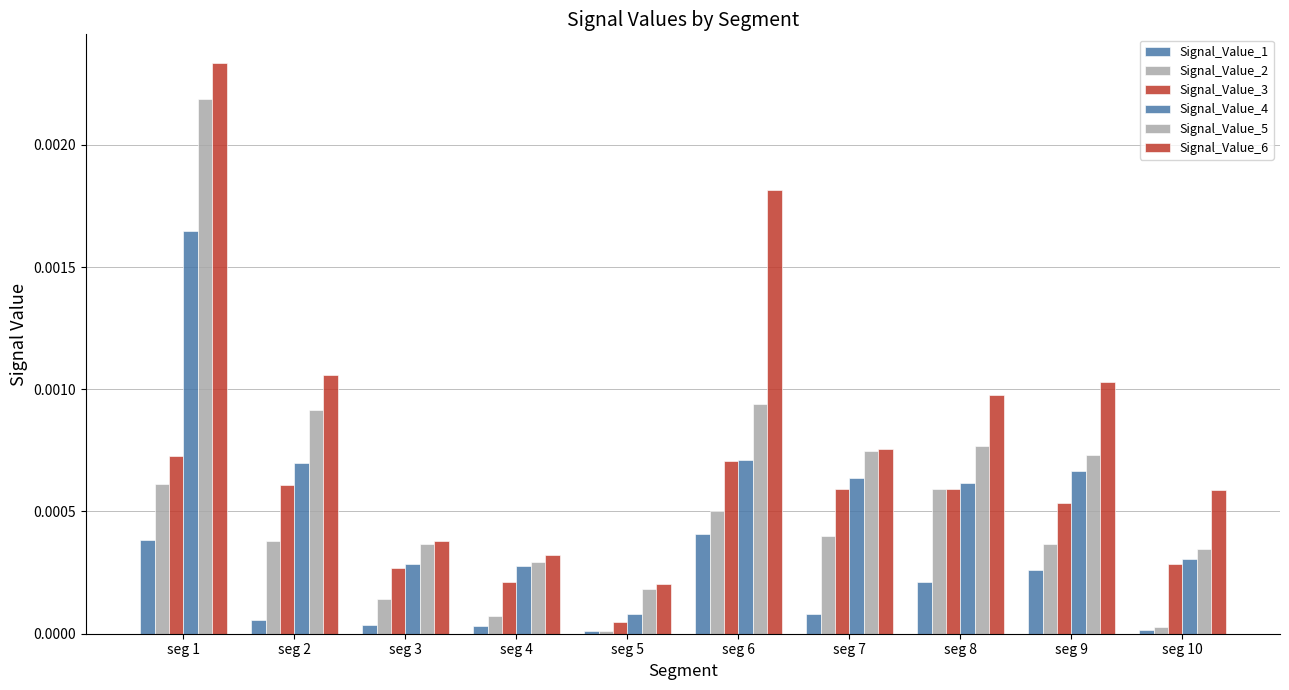

Is it true that Signal_Value_5 equals 0.0 at seg 6?

False